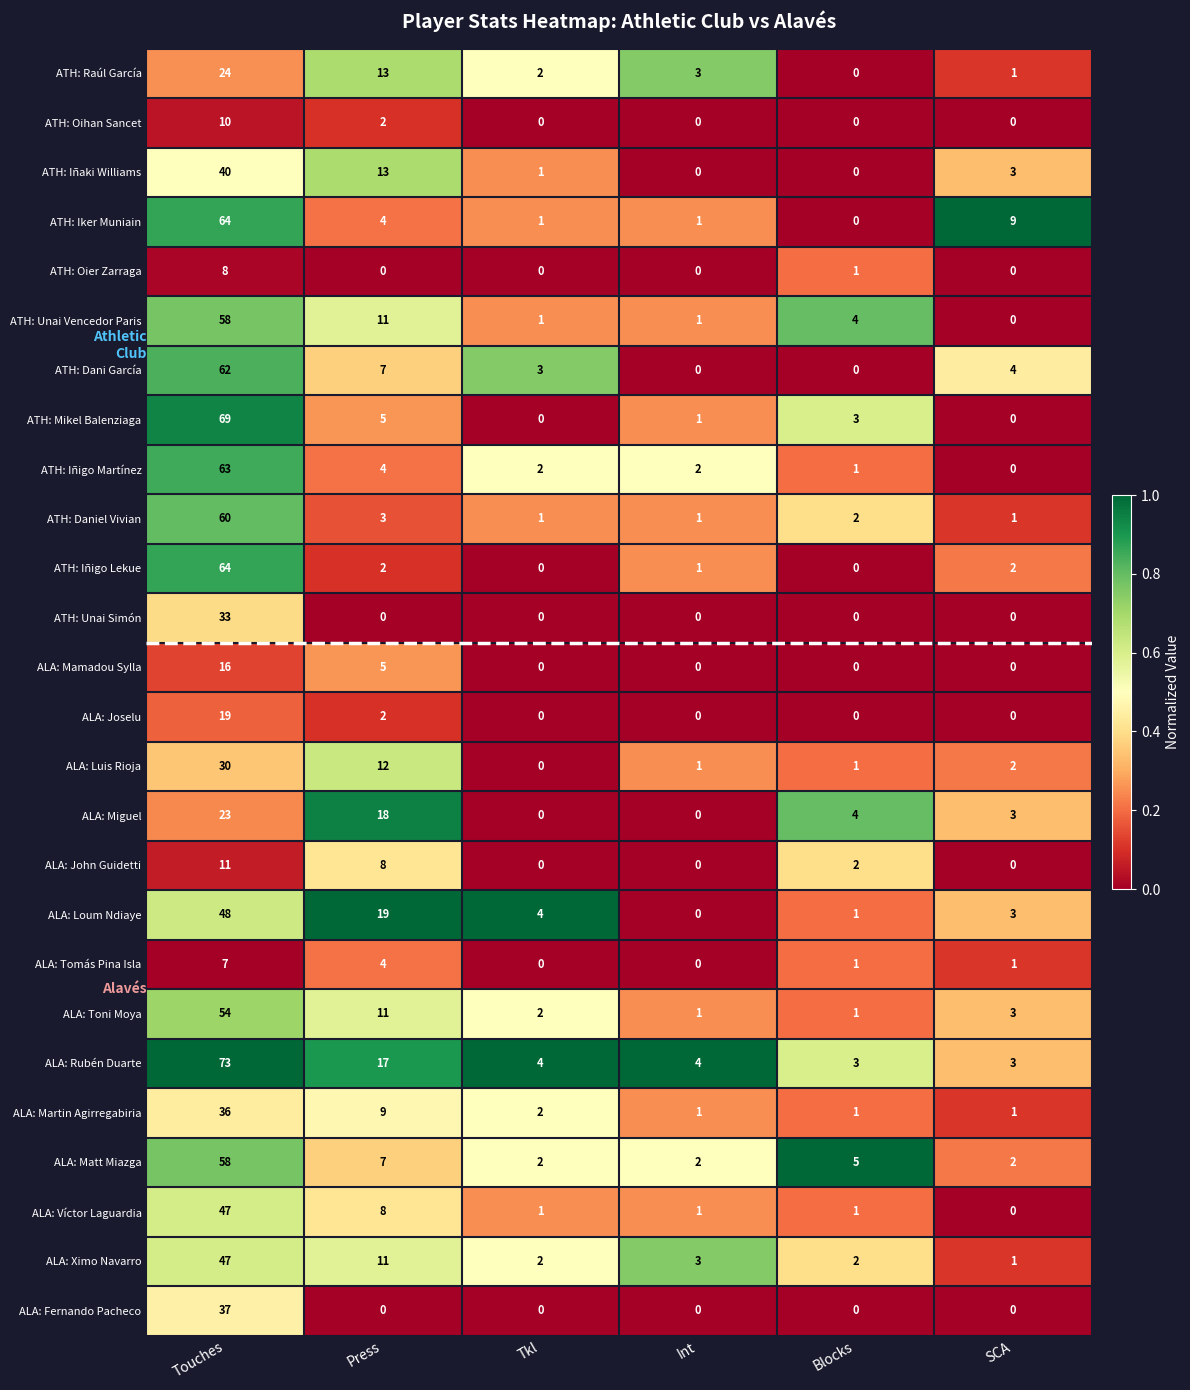

True or false: ALA: Luis Rioja has a value of 2 at Blocks.

False